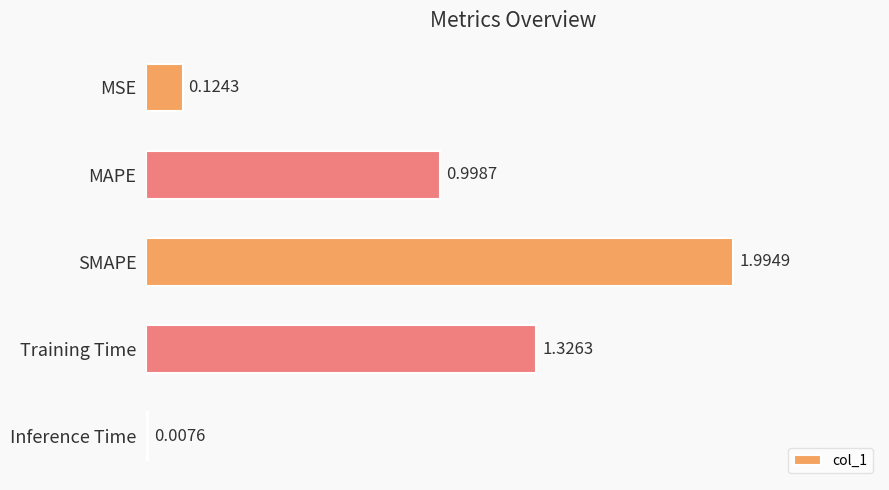

What is the label of the 3rd bar from the top?

SMAPE